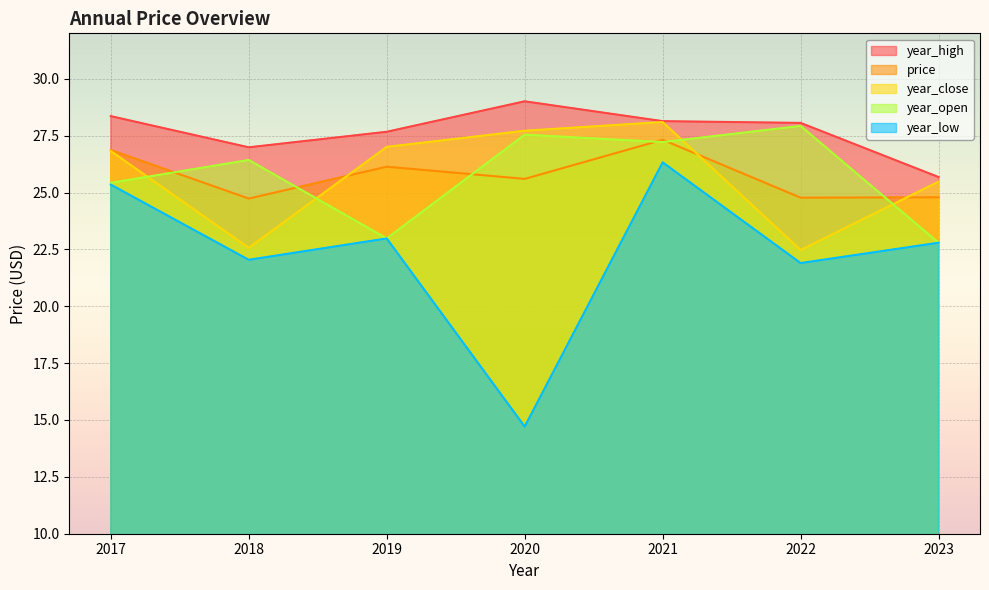

At which category is the sum across all series the highest?

2021